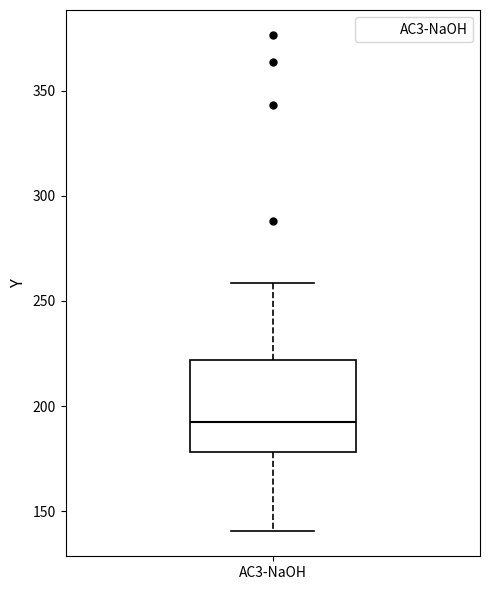

Read this box plot against the y-axis: the position of the median line, the range covered by the box, and the ends of both whiskers. The values are not printed on the chart, so give them approximately, as read against the axis.

median 195, box 180 to 220, whiskers 140 to 260